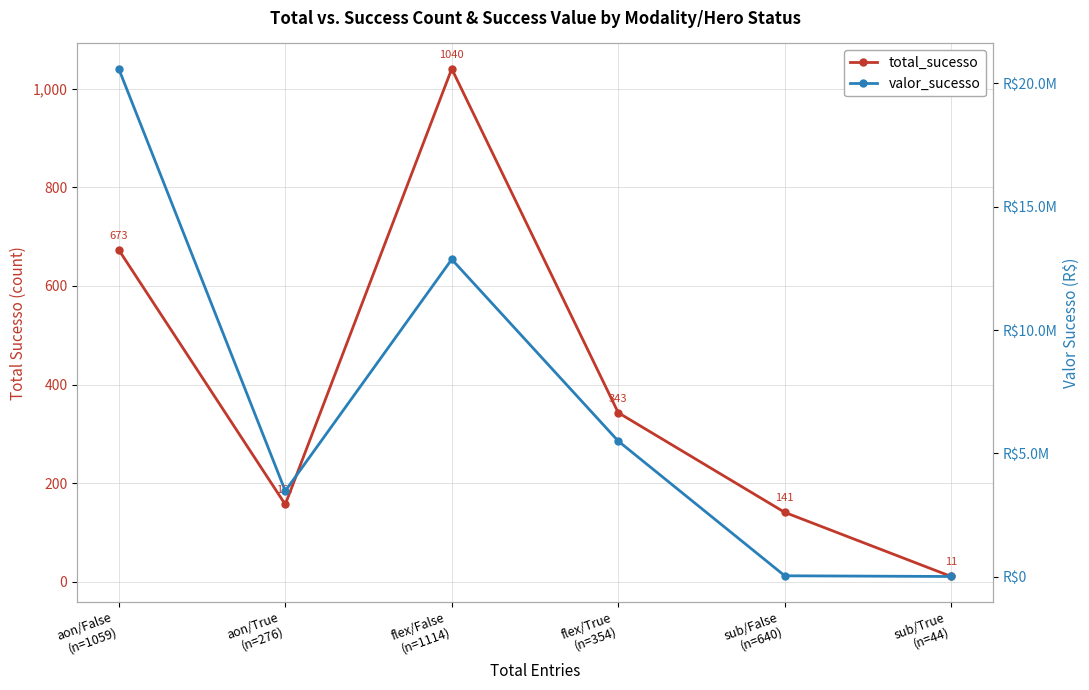

True or false: valor_sucesso and total_sucesso intersect in this chart.

False